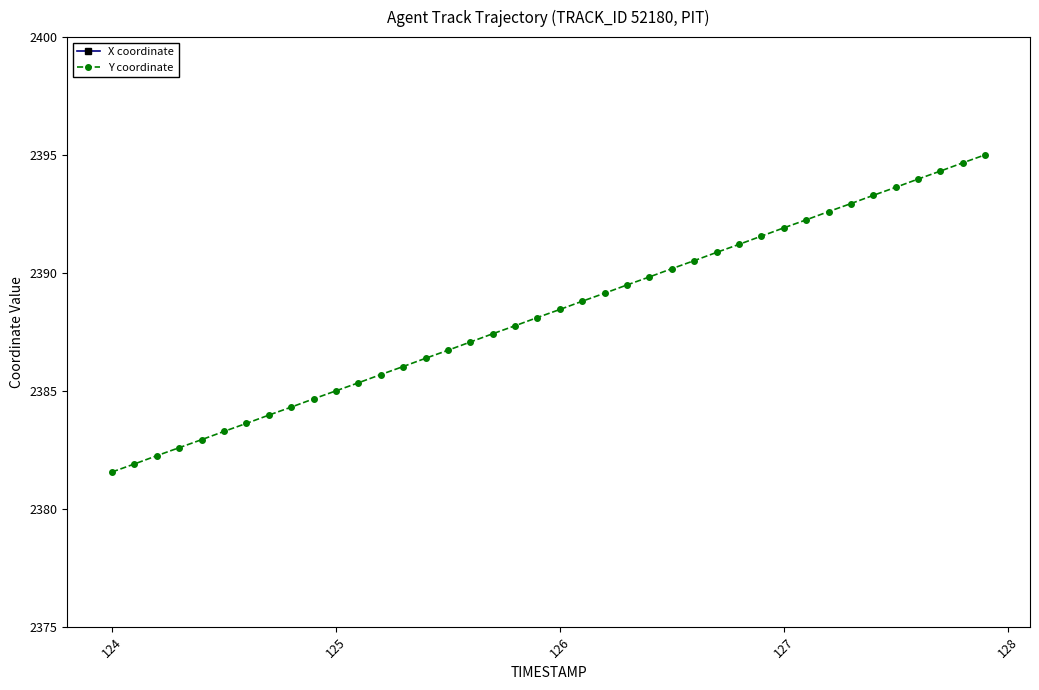

What is the highest value of the Y coordinate series?

2395.0